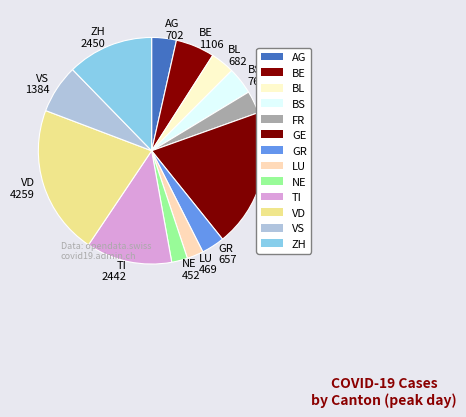

Is it true that NE is 2% of the pie?

True